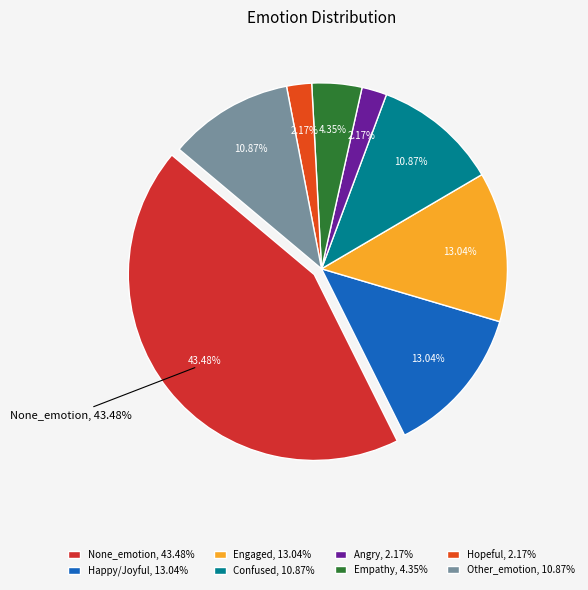

Does any single category account for the majority?

No